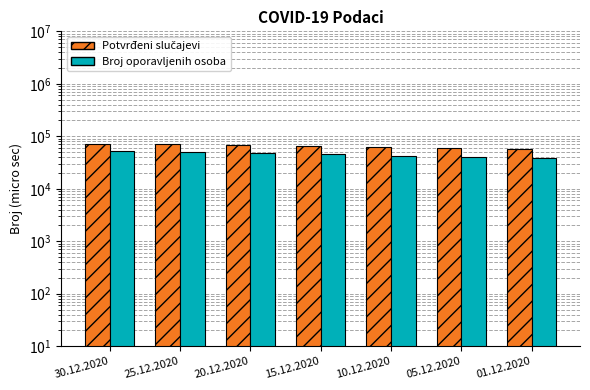

Is it true that Broj oporavljenih osoba equals 66926 at 20.12.2020?

False